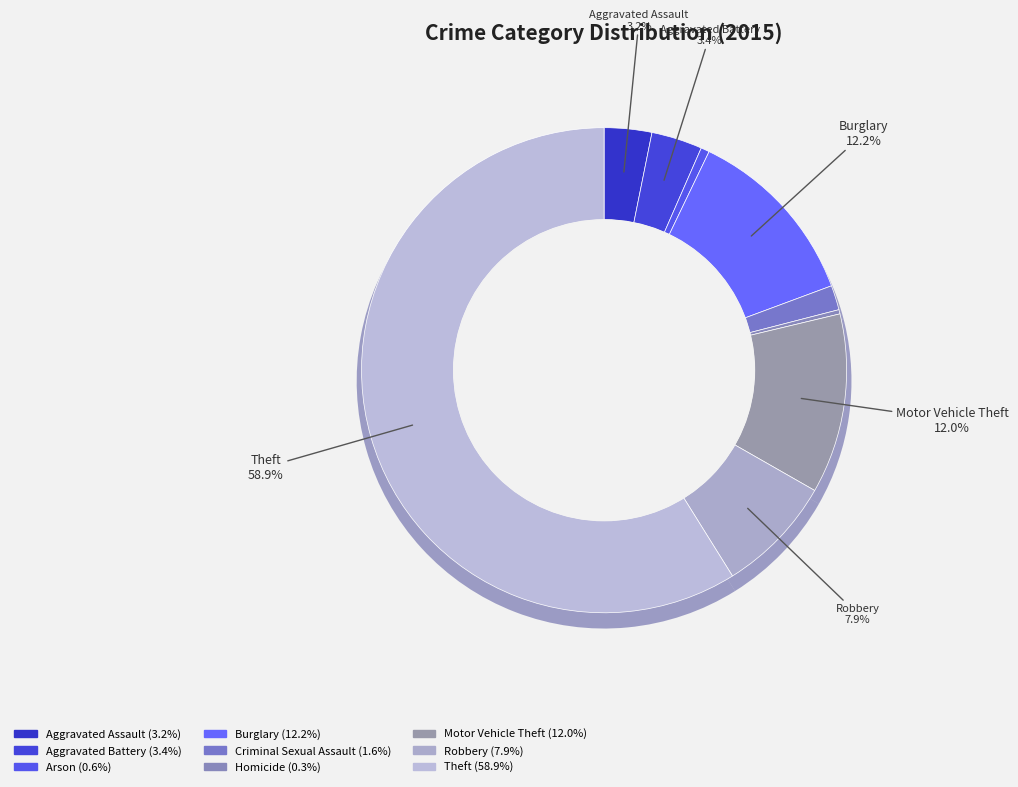

To the nearest percent, what is the combined percentage of Motor Vehicle Theft and Homicide?

12%